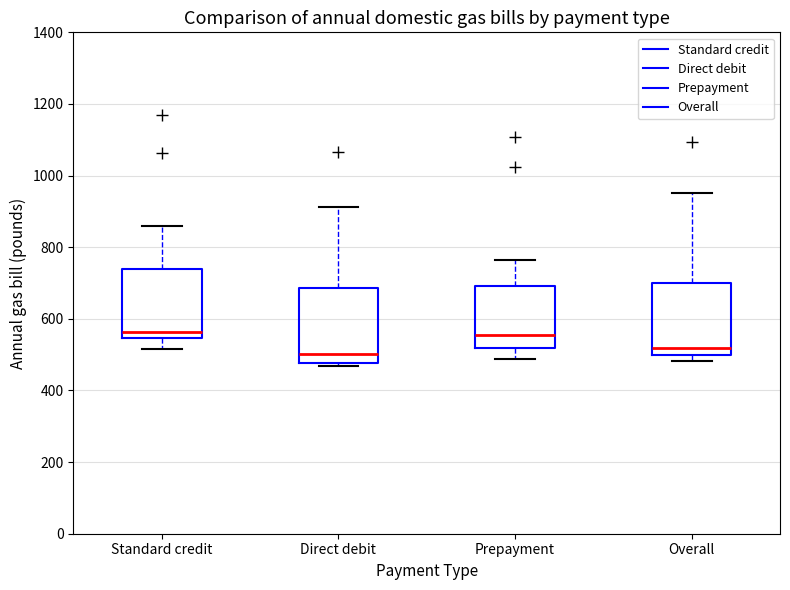

Reading left to right, transcribe this box plot: for each box, give where its median line is, the range the box spans, and where its two whiskers end, as read against the y-axis. The values are not printed on the chart, so give them approximately, as read against the axis.

Standard credit: median 560, box 540 to 740, whiskers 520 to 860
Direct debit: median 500, box 480 to 680, whiskers 460 to 920
Prepayment: median 560, box 520 to 700, whiskers 480 to 760
Overall: median 520, box 500 to 700, whiskers 480 to 960